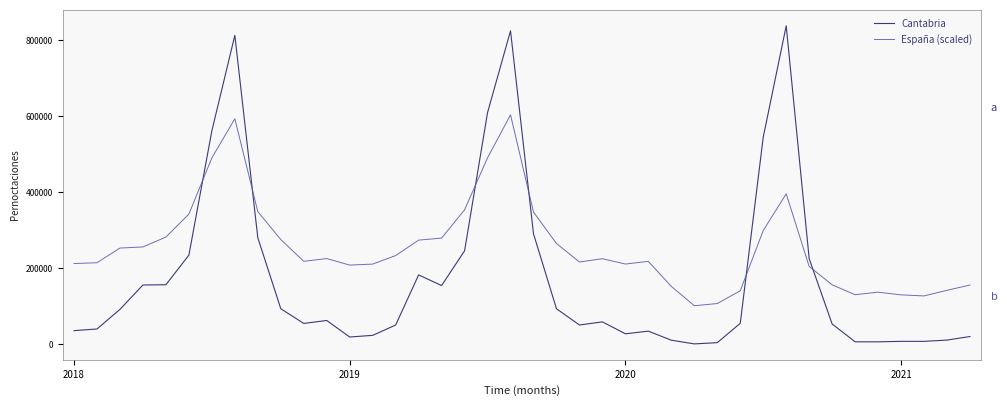

List the series in order of their overall mean, lowest first.

Cantabria, España (scaled)